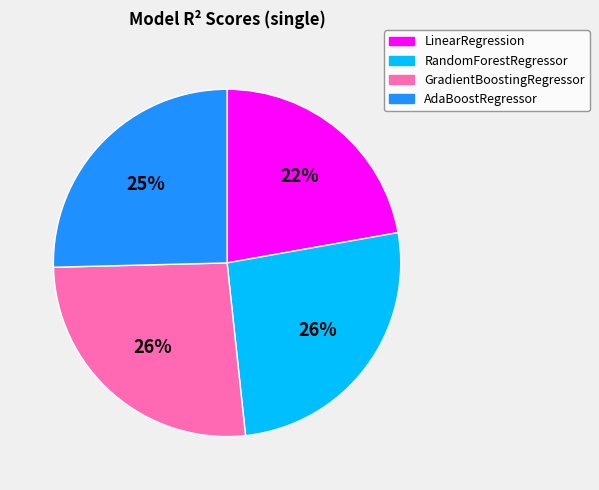

Is the sum of RandomForestRegressor and AdaBoostRegressor greater than half?

Yes